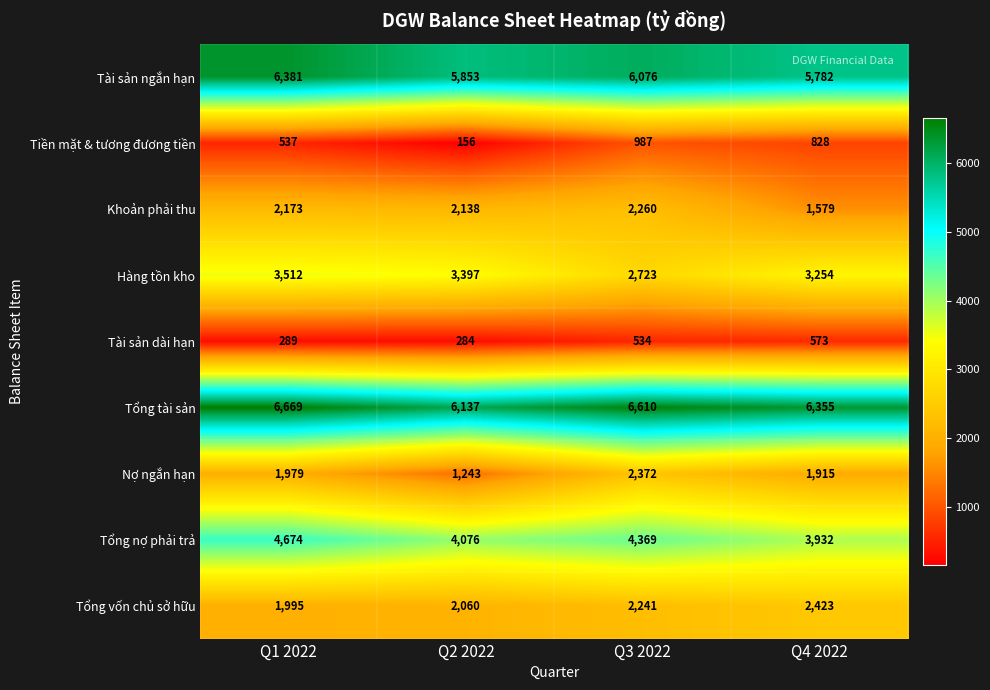

The Khoản phải thu series shows 1579 at Q4 2022. True or false?

True